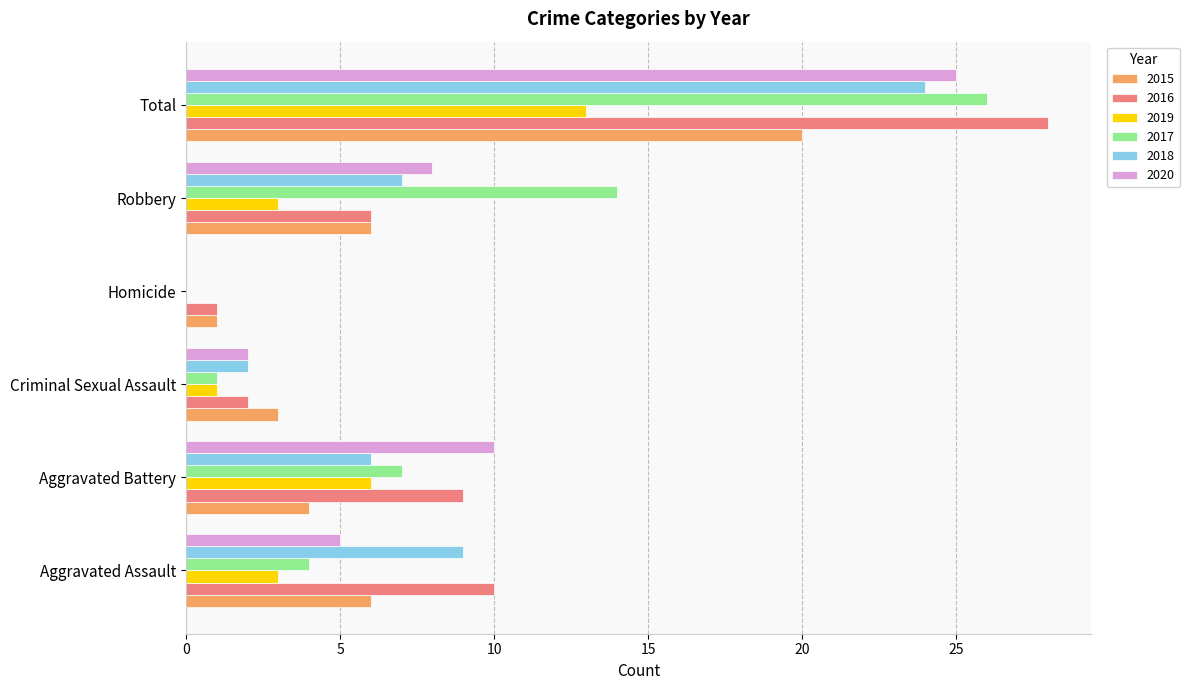

Is the value of 2015 at Robbery greater than the value of 2019 at Criminal Sexual Assault?

Yes